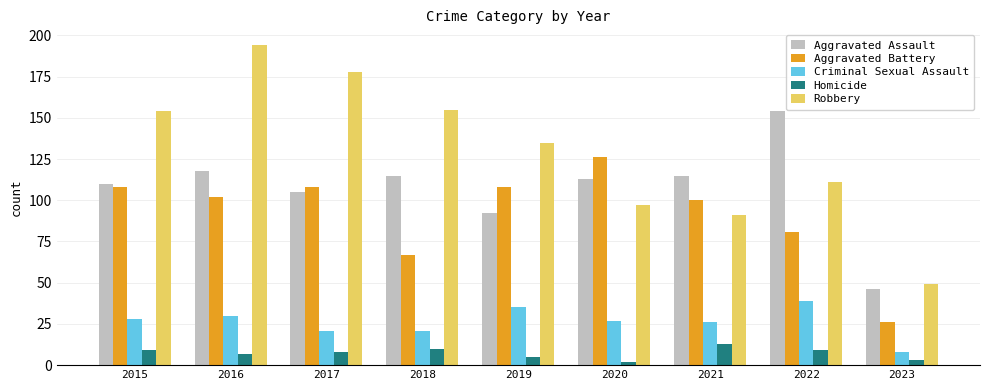

What value does the Robbery series have at 2022, to the nearest 50?

100